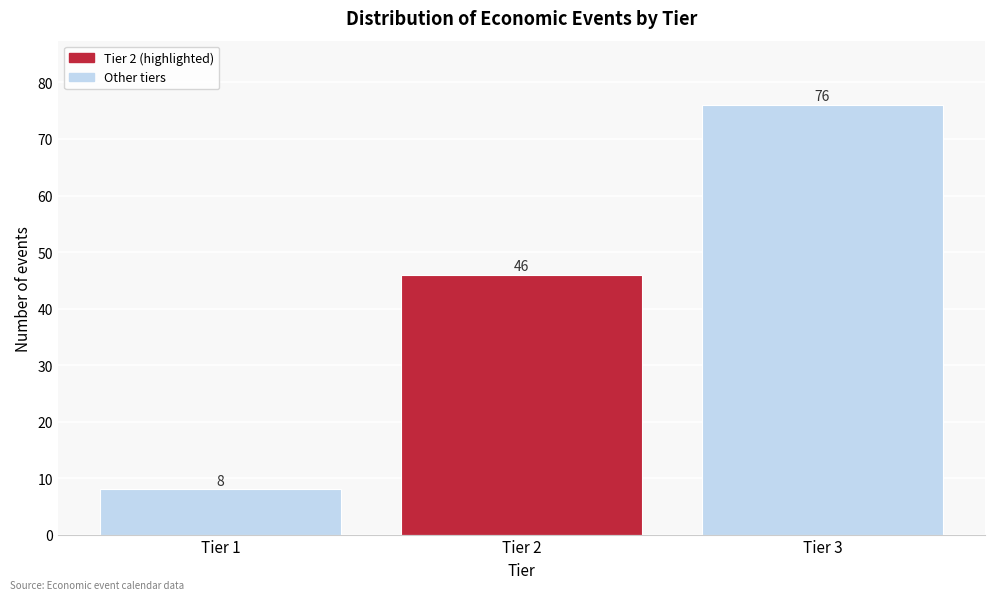

Reading left to right, list every bar in this chart as the range it spans on the x-axis followed by its height.

0.5 to 1.5: 8
1.5 to 2.5: 46
2.5 to 3.5: 76